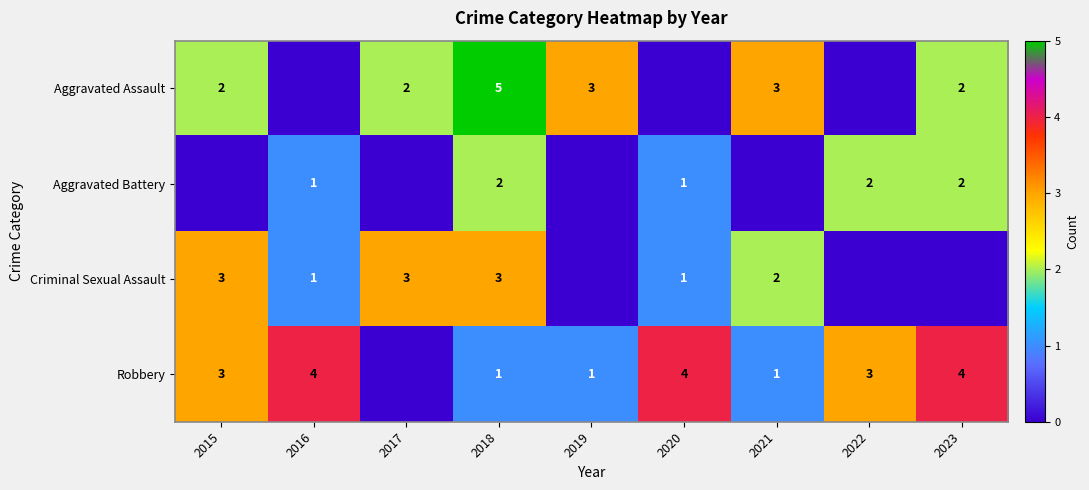

What is the difference between the highest and lowest values at 2018?

4